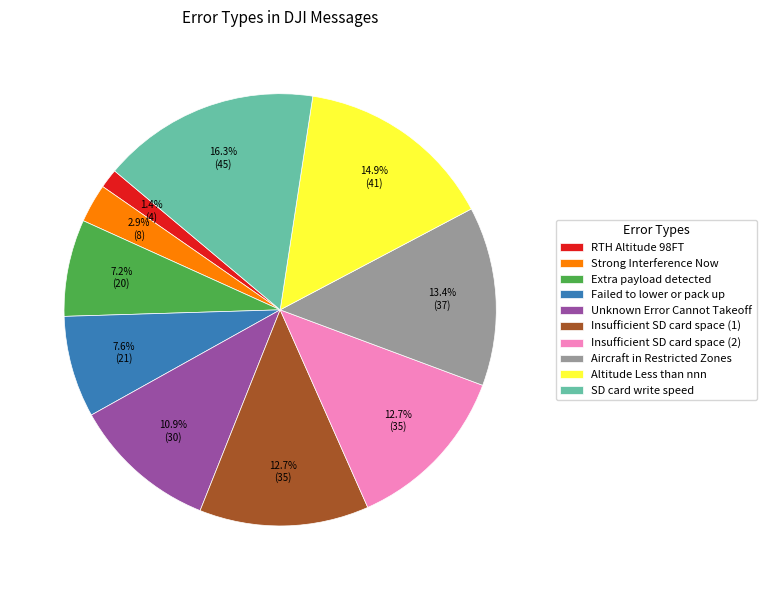

True or false: Insufficient SD card space (2) accounts for 3% of the total.

False